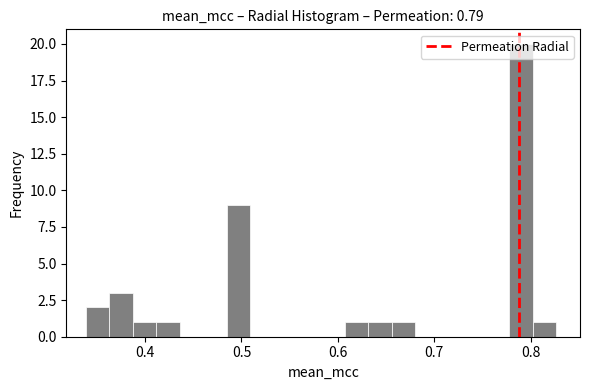

Read against the x-axis, roughly where is the centre of the tallest bar?

0.79